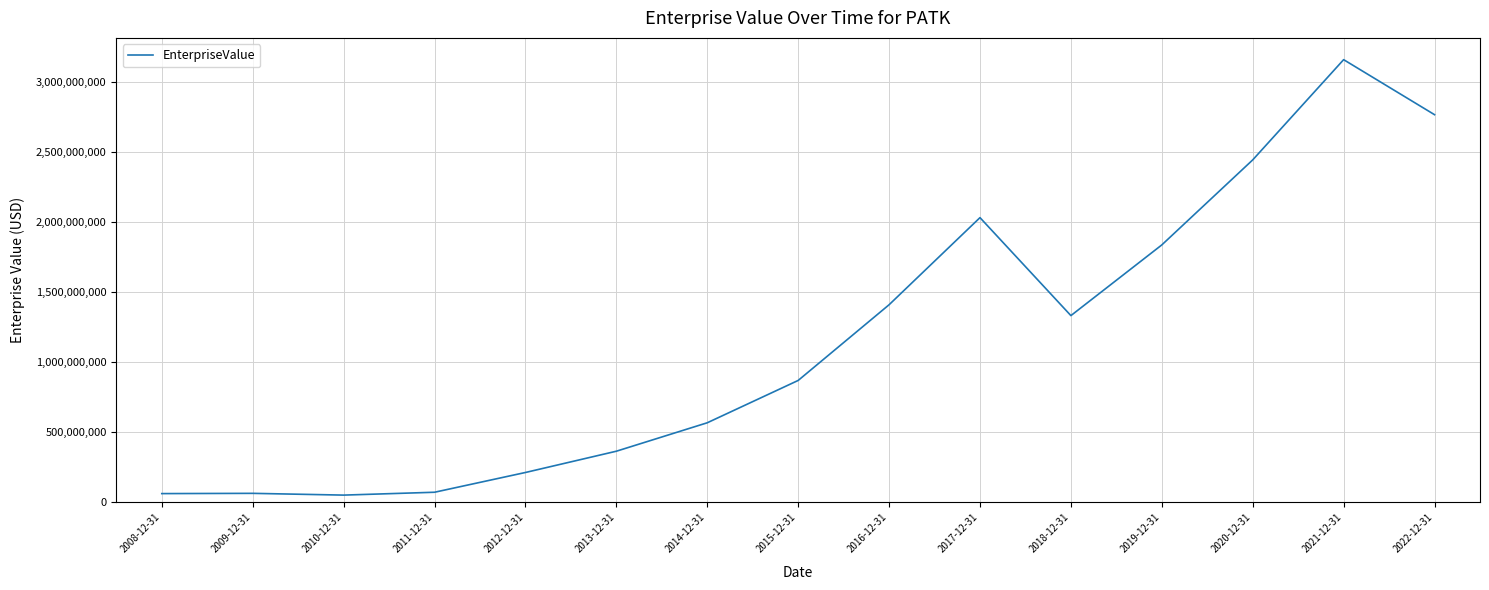

What is the maximum value shown in the chart?

3162220200.0